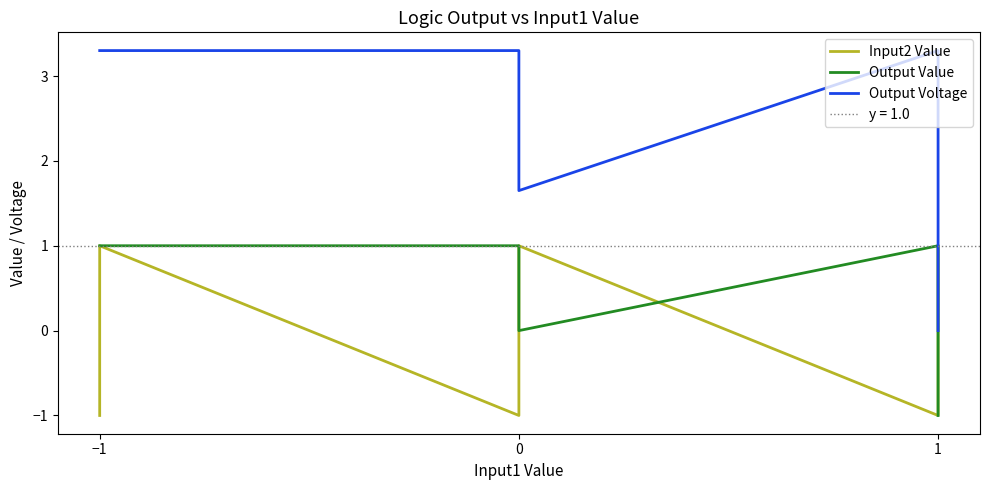

True or false: Output Voltage and Input2 Value cross at least once.

True